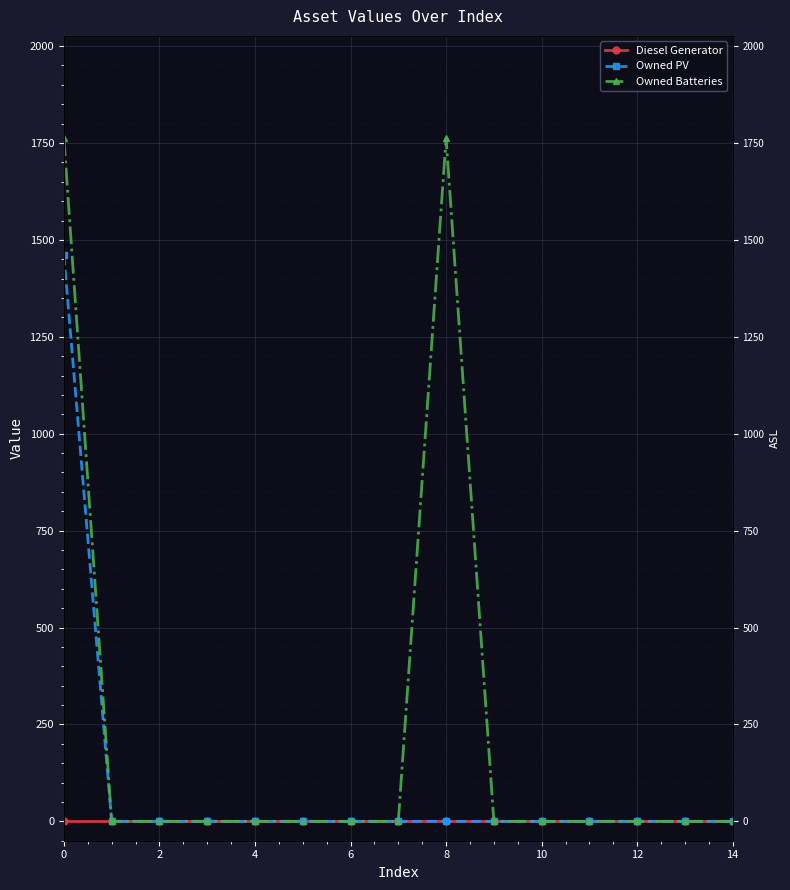

Which series has the widest spread of values?

Owned Batteries